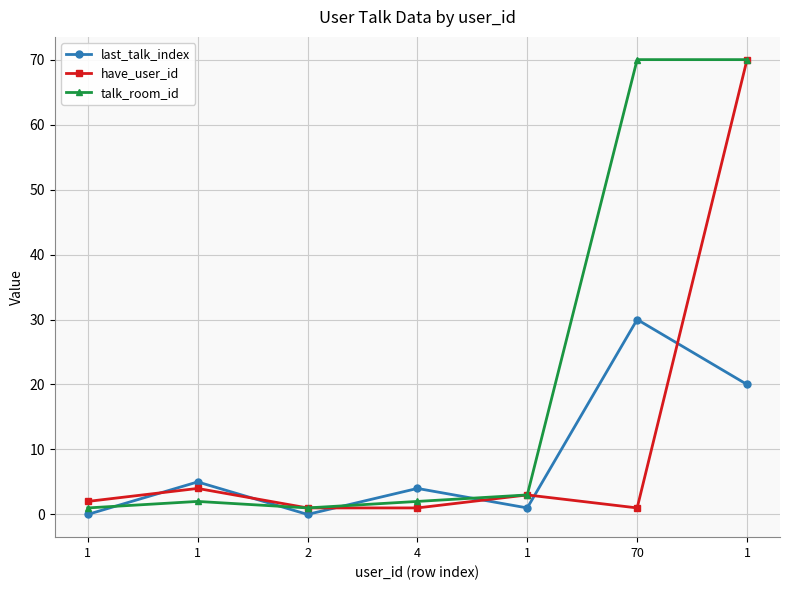

Is the value of have_user_id at 4 greater than the value of talk_room_id at 1?

No